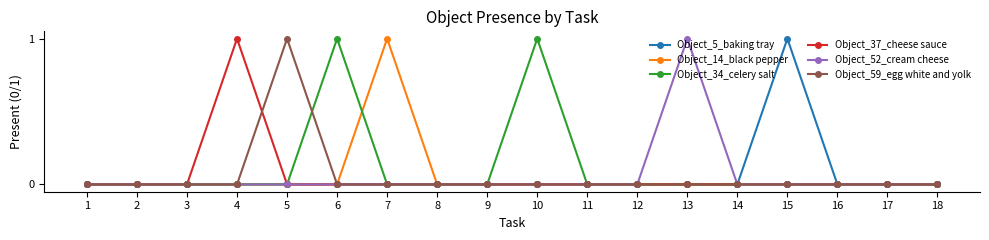

True or false: Object_37_cheese sauce has more than 0 interior local peaks.

True